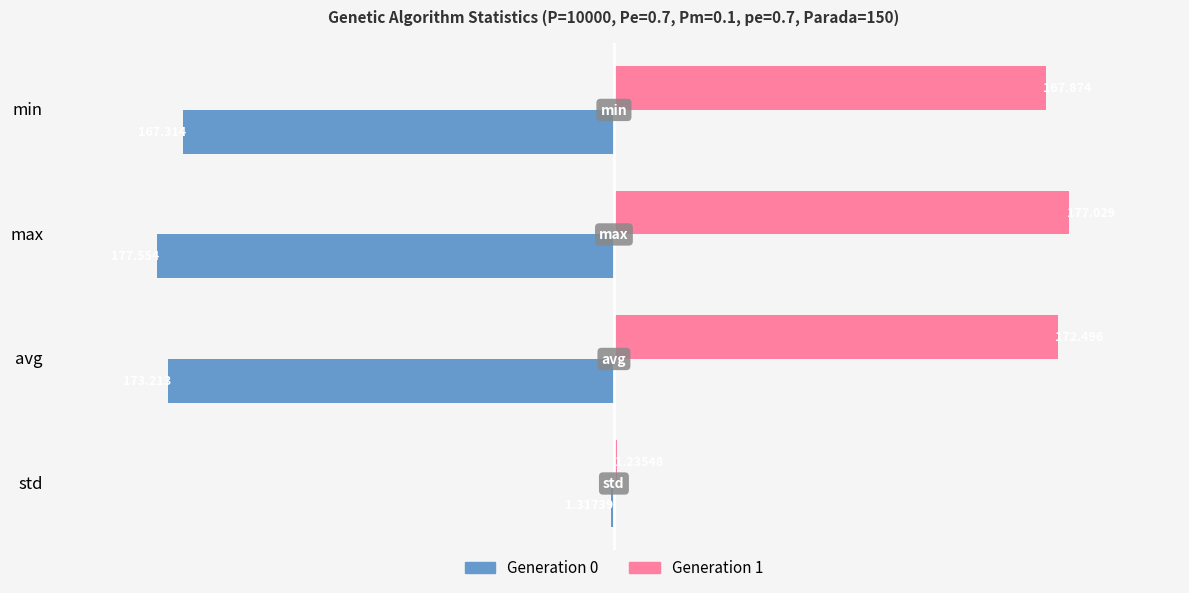

Where is Generation 1 nearest to the value 89?

min